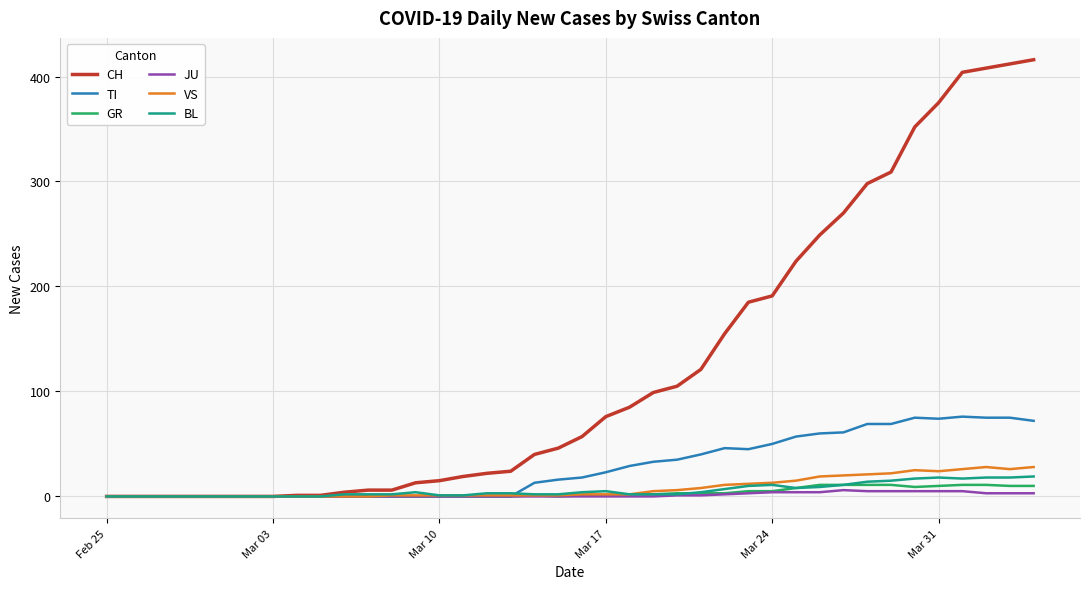

Which series has the largest range (max minus min)?

CH